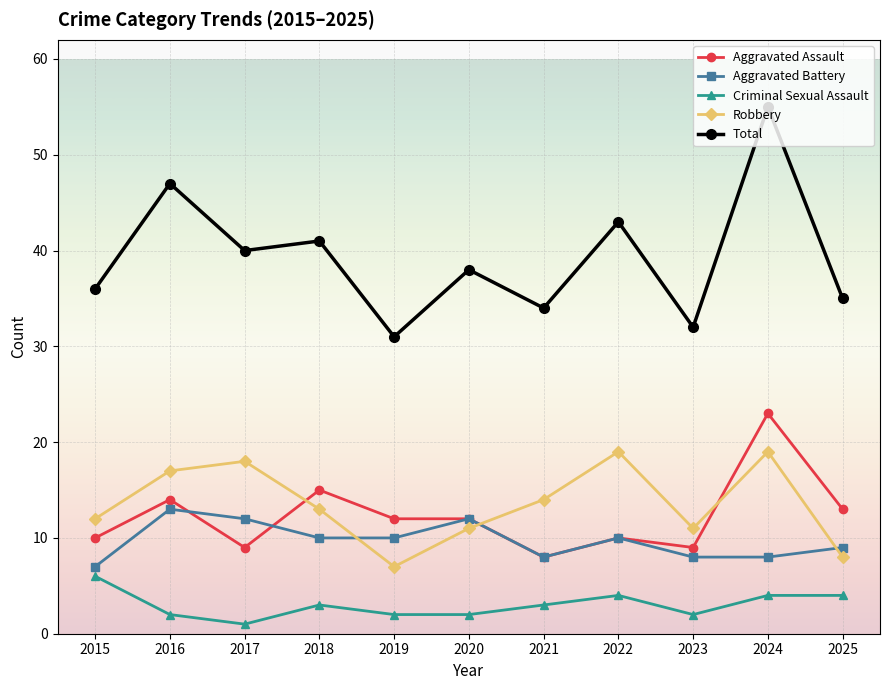

What is the value of the Robbery point at the 11th from the left?

8